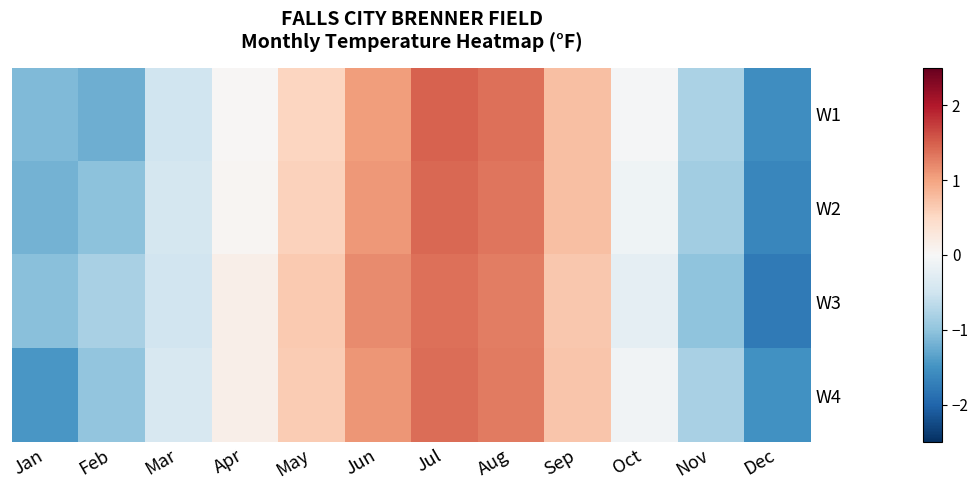

List the series in order of their peak value, lowest first.

W3, W4, W2, W1